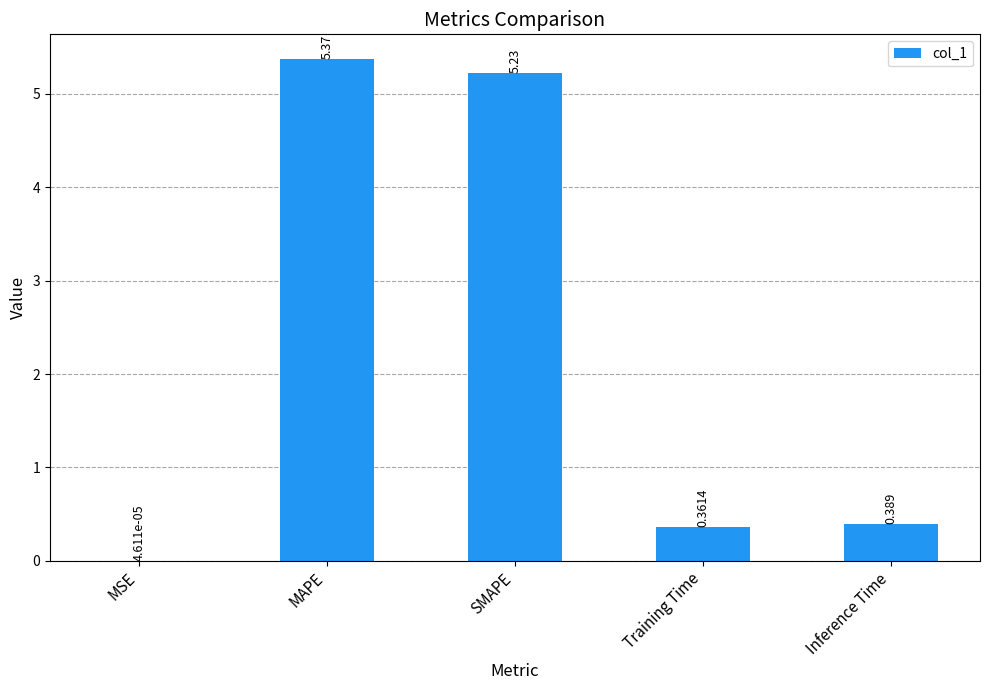

Which has a higher value, MAPE or MSE?

MAPE